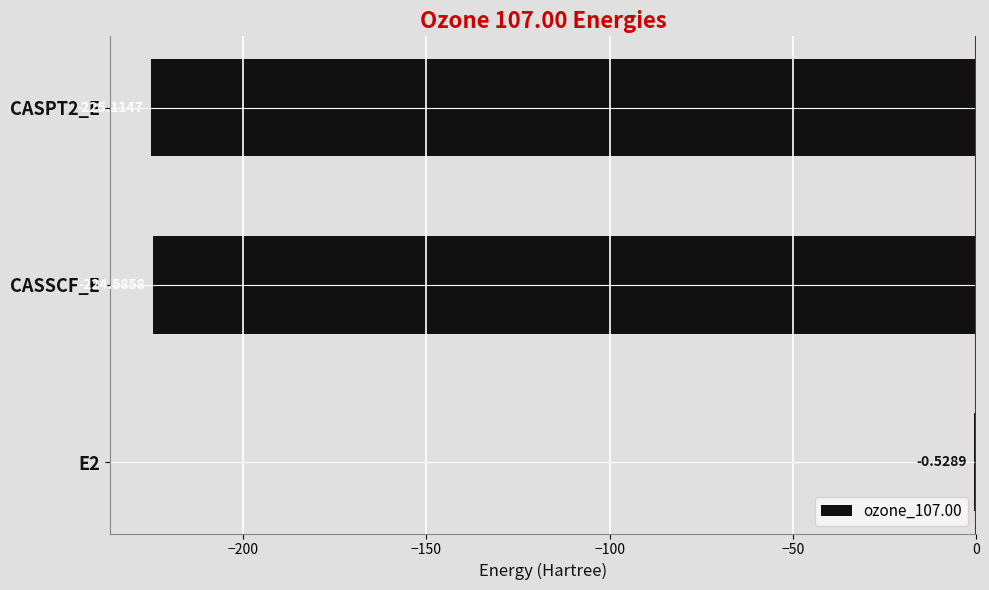

What is the sum of all values?

-450.2